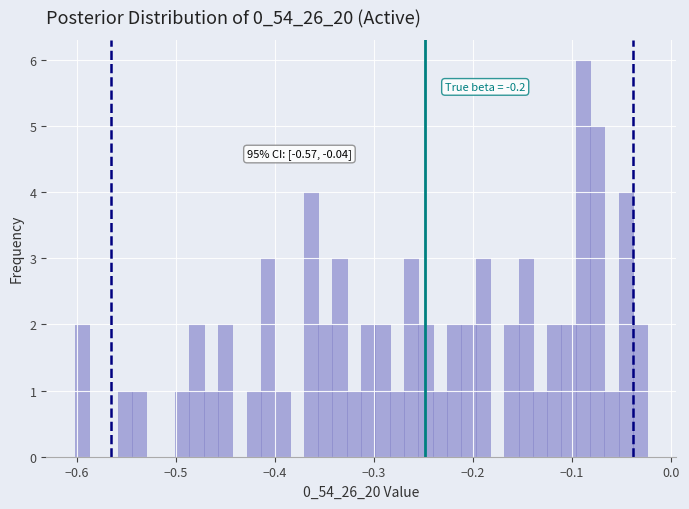

Around what value on the x-axis is the tallest bar? Give the approximate position of its centre, as read against the axis.

-0.09